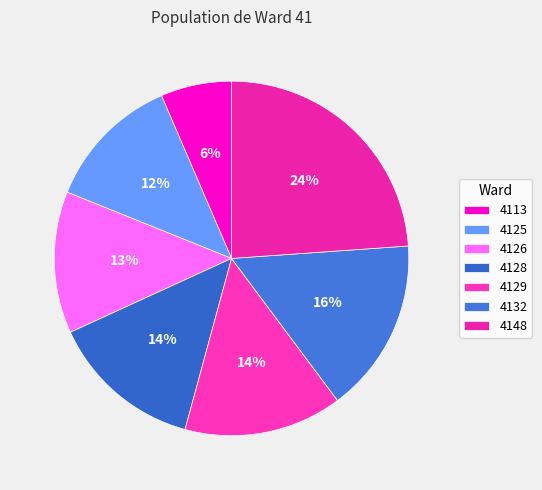

Is the sum of 4113 and 4132 greater than half?

No